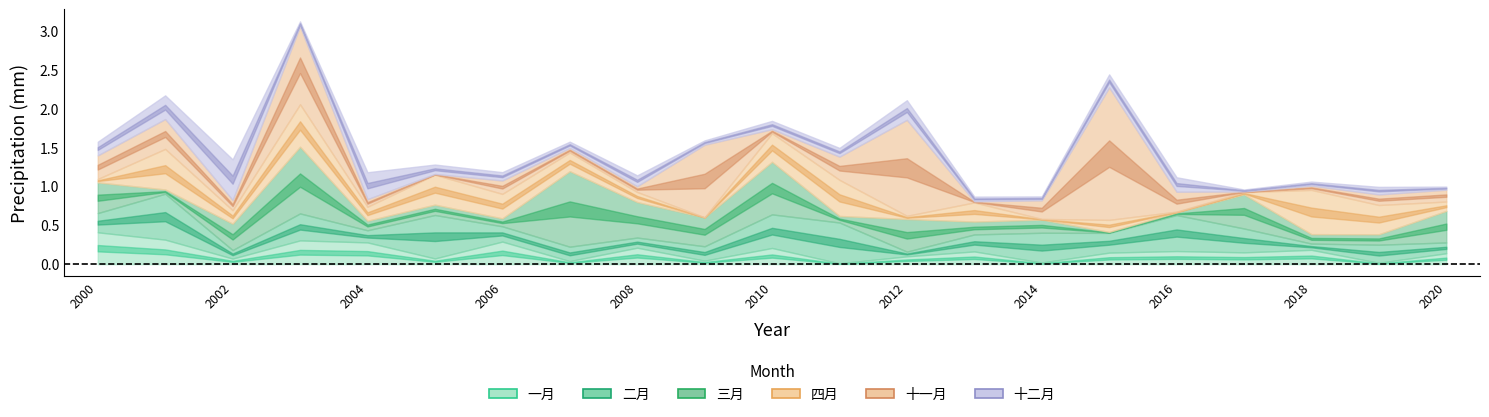

Which series has the largest total across all categories?

十一月